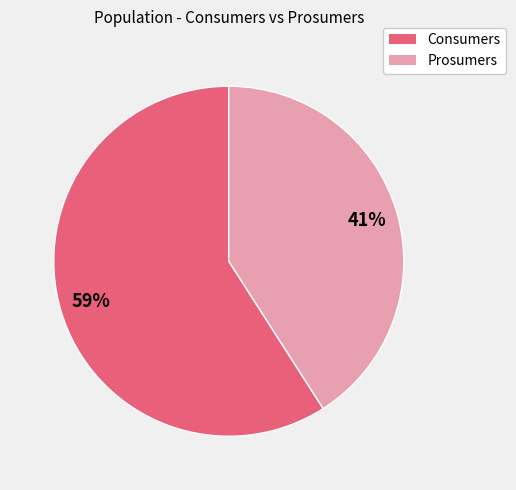

Combined, do Prosumers and Consumers account for over 50%?

Yes